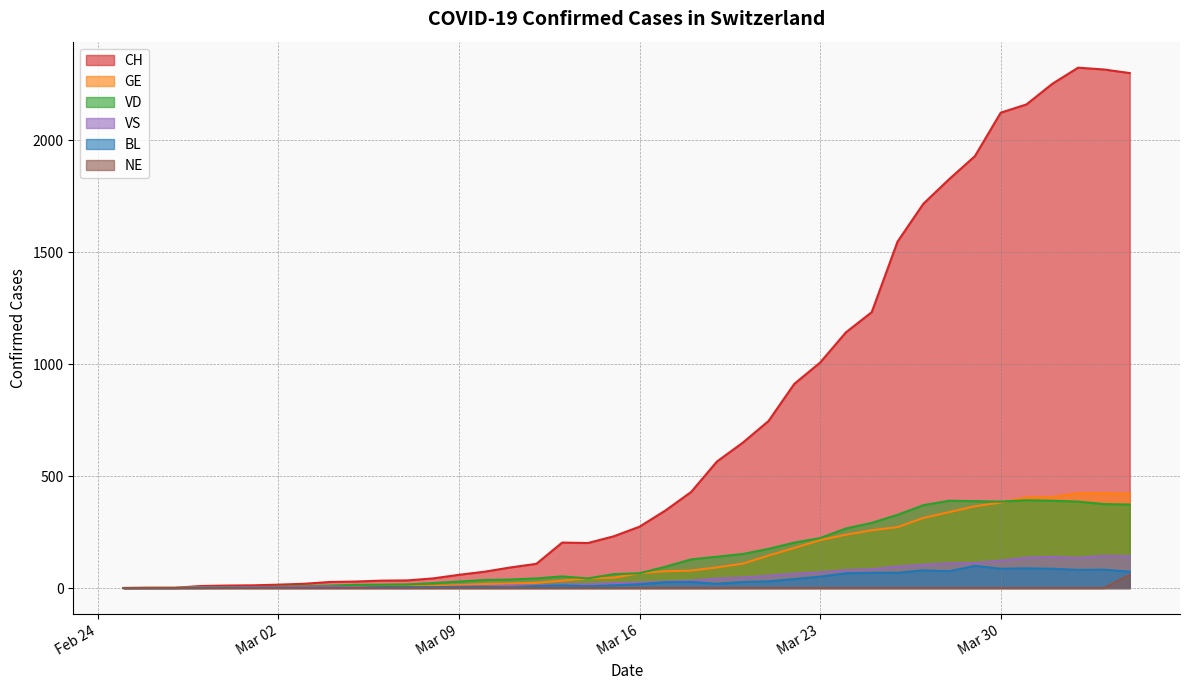

What are all the series names shown in the legend?

CH, GE, VD, VS, BL, NE